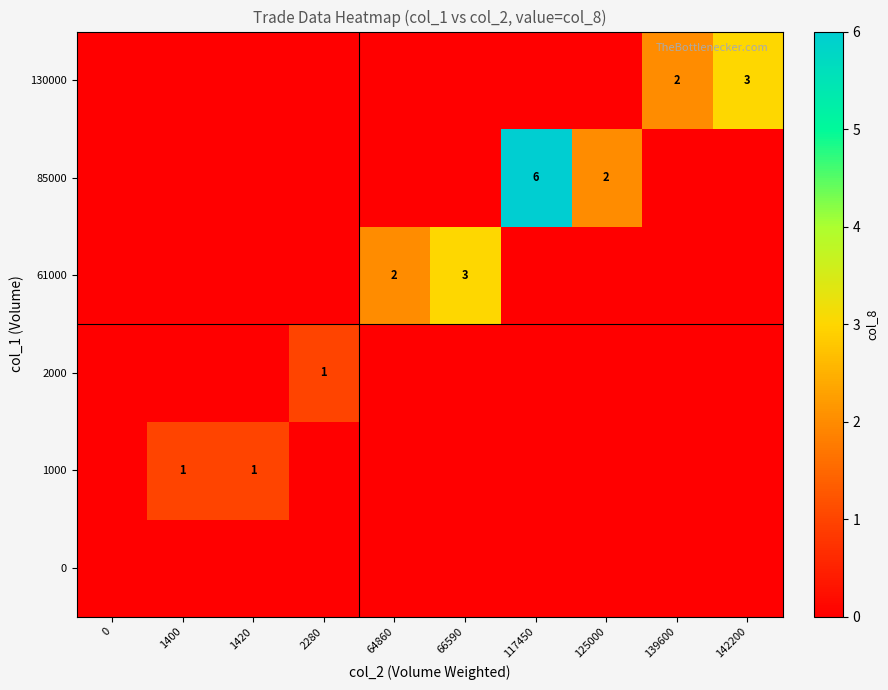

The 85000 series shows 2 at 117450. True or false?

False